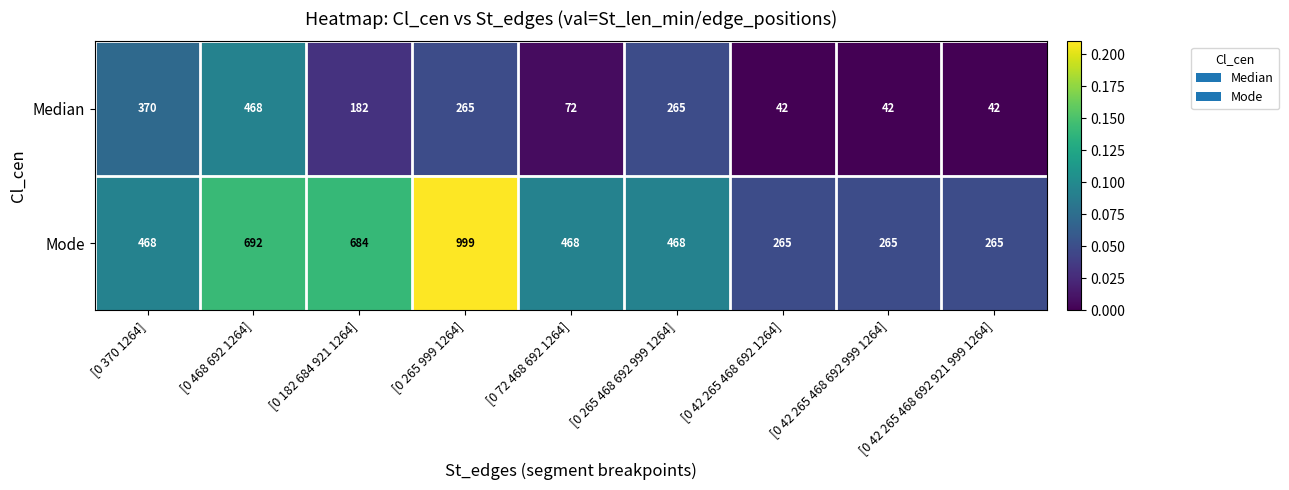

At which category is the sum across all series the highest?

[0 265 999 1264]